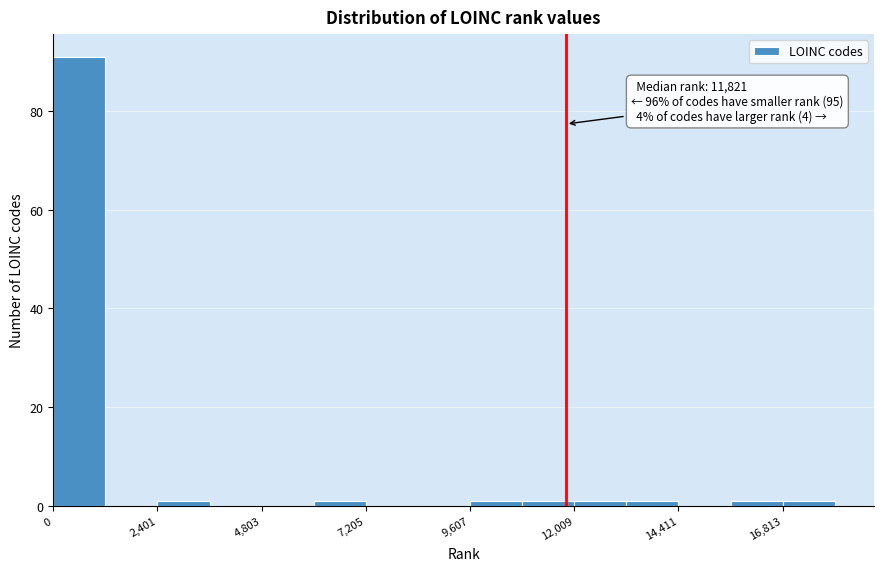

Read against the x-axis, roughly where is the centre of the tallest bar?

500